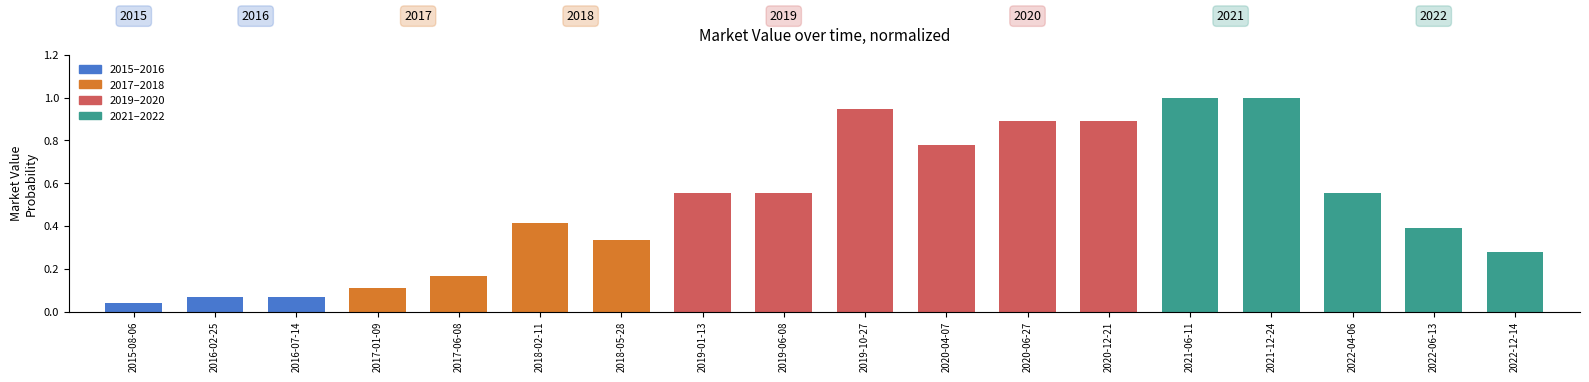

What is the change in value from 2016-02-25 to 2019-01-13?

+0.5